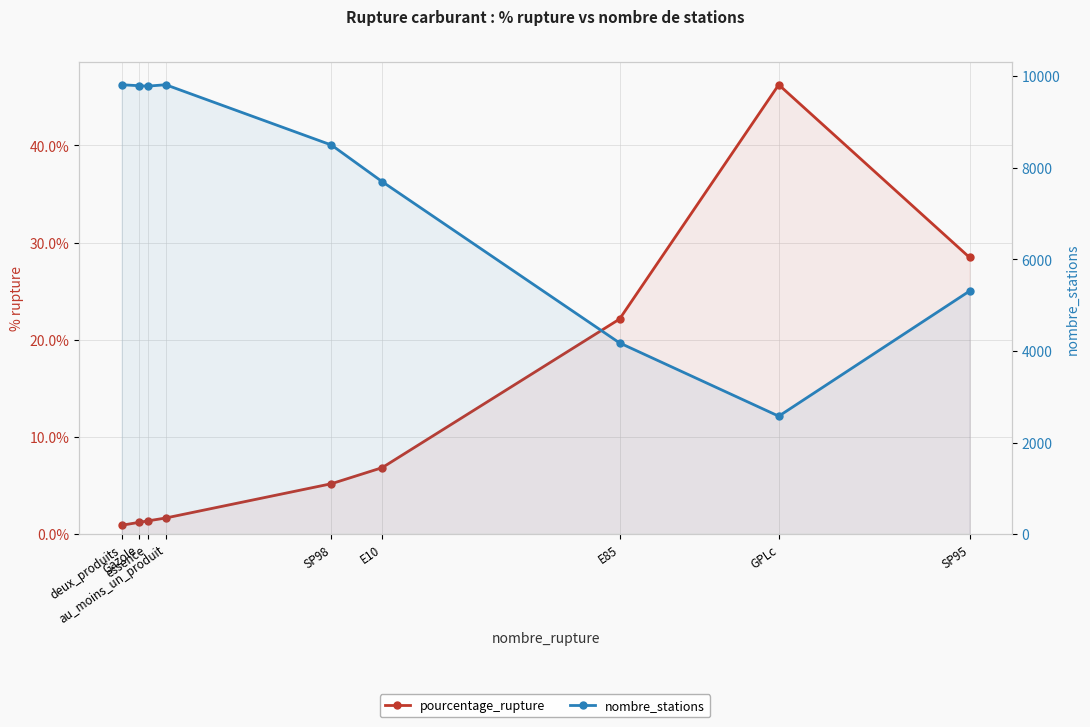

In pourcentage_rupture, how many points are higher than both neighbors (excluding endpoints)?

1